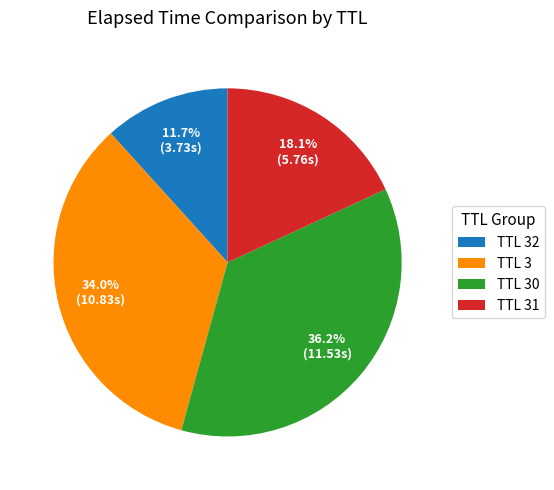

What is the smallest slice in the pie chart?

TTL 32